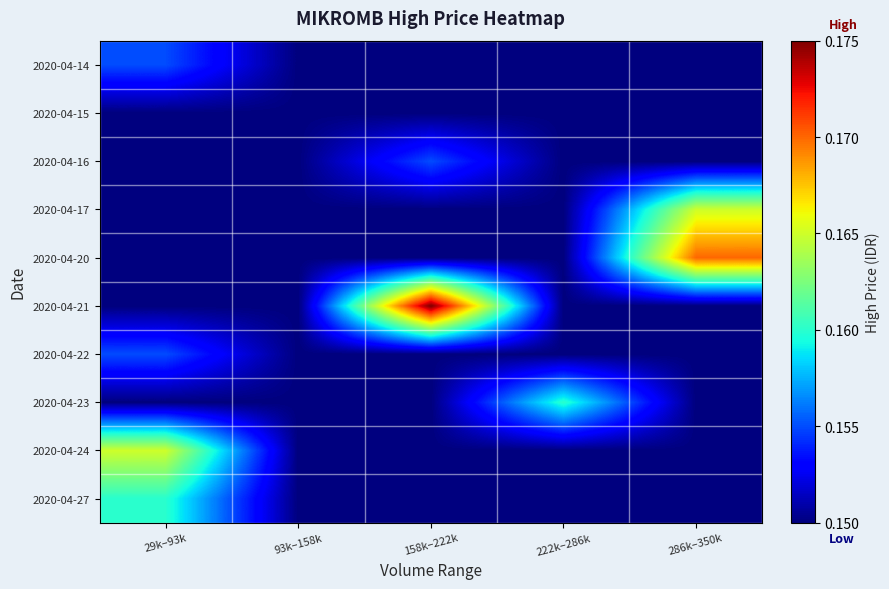

How many distinct data groups are displayed?

10